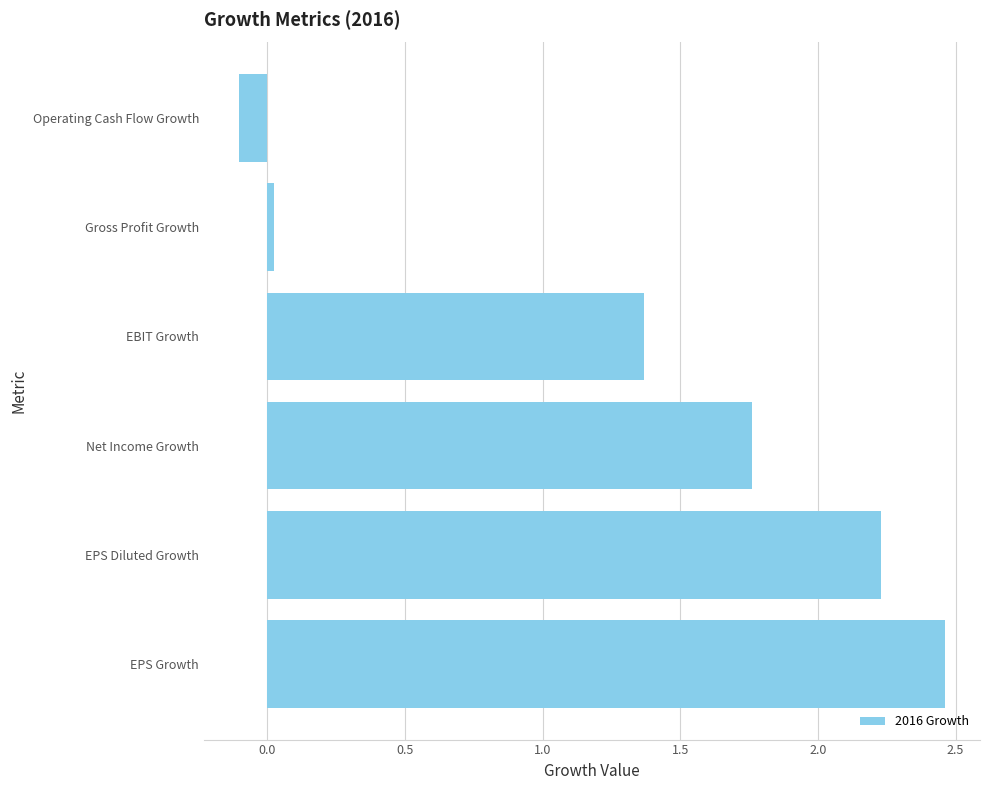

Between Operating Cash Flow Growth and EPS Diluted Growth, which is larger?

EPS Diluted Growth